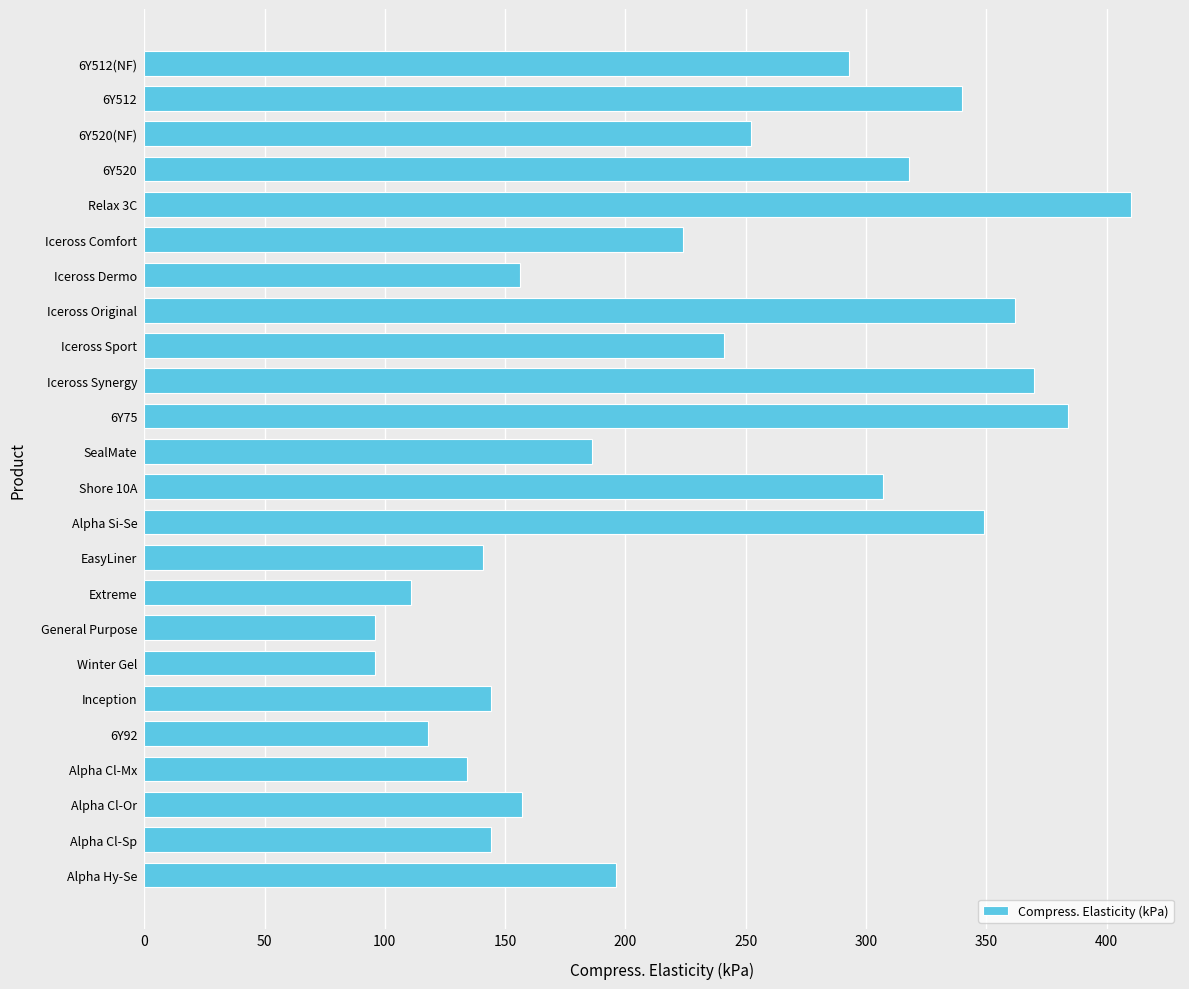

What is the minimum value shown in the chart?

96